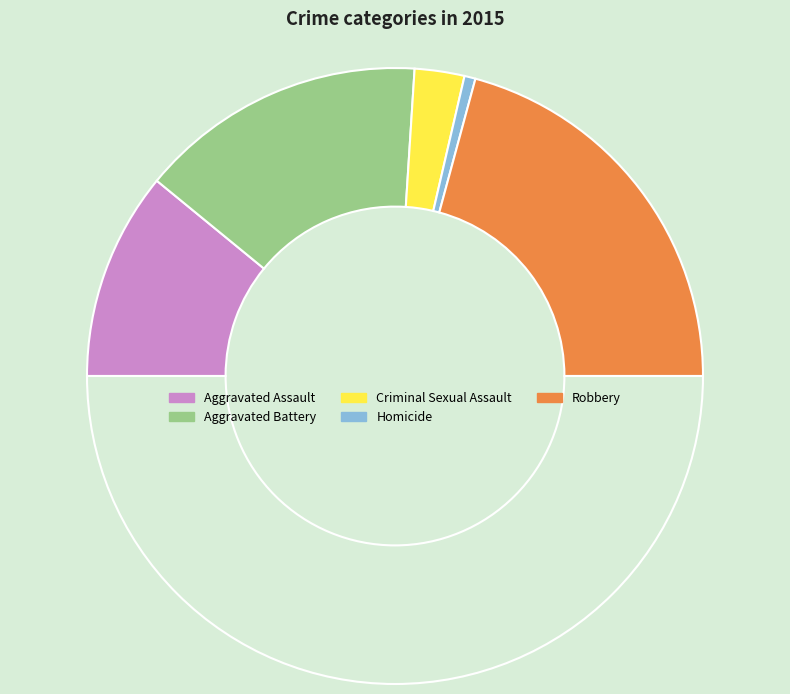

How many slices are in this pie chart?

6